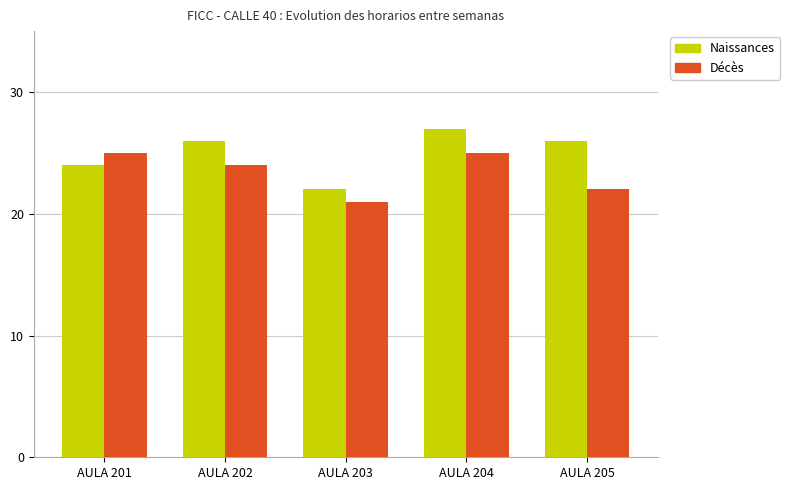

Rank the series at AULA 202 from highest to lowest value.

Naissances, Décès